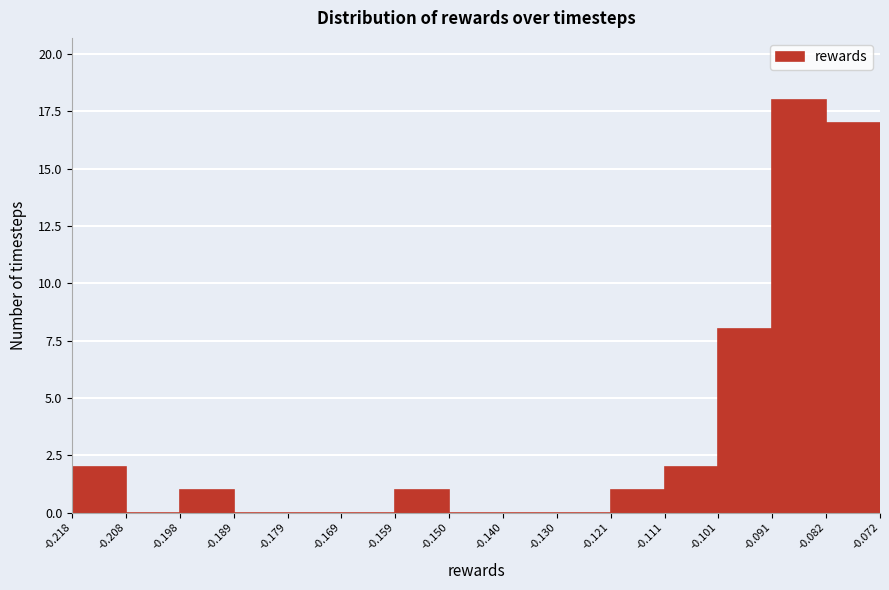

What is the height of the bar covering -0.121 to -0.111 on the x-axis? The values are not printed on the chart, so give them approximately, as read against the axis.

1